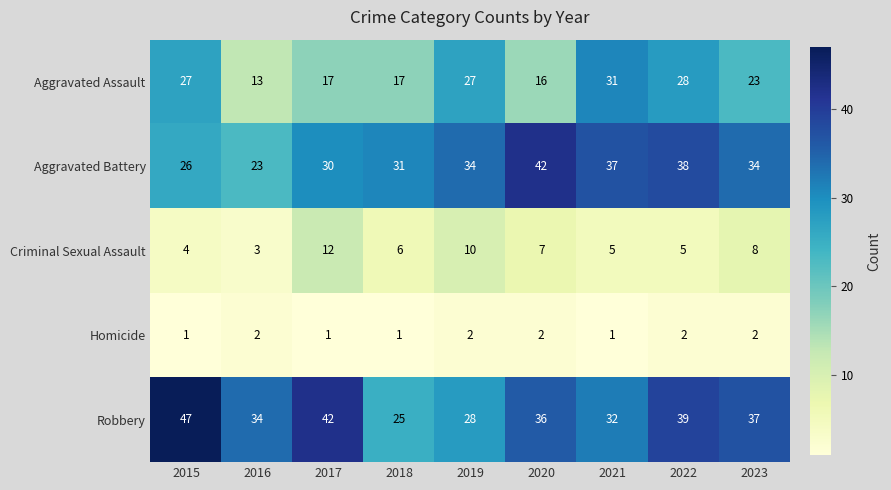

The Criminal Sexual Assault series shows 3 at 2016. True or false?

True